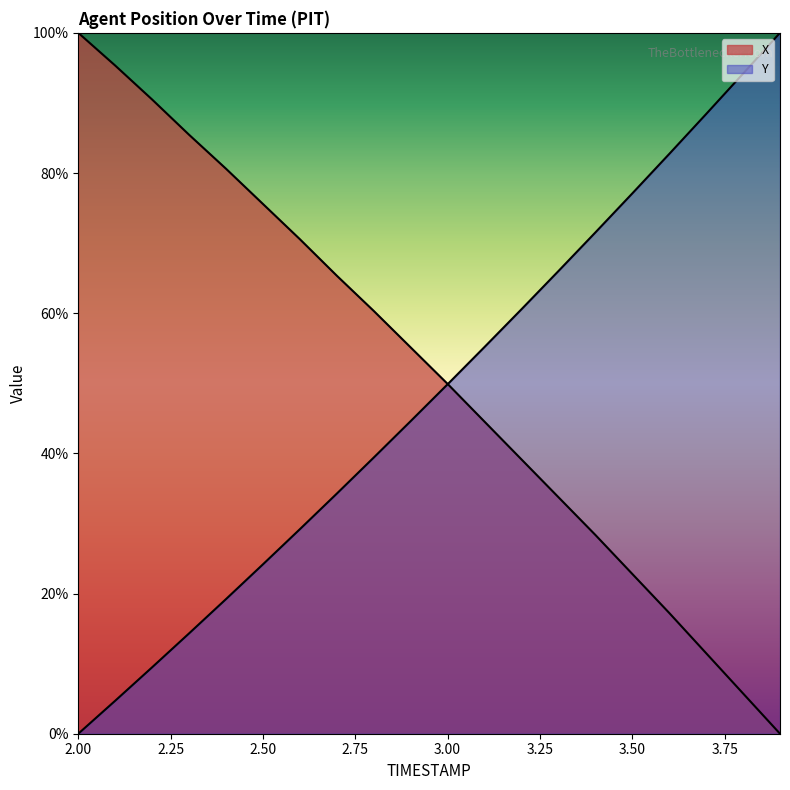

After their last crossing, which series has the higher values: Y or X?

Y